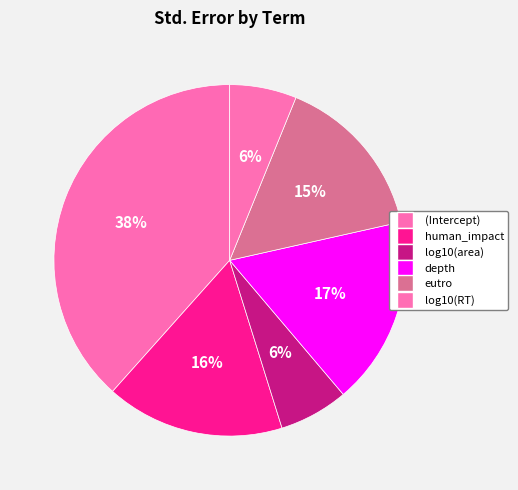

To the nearest percent, what is the average slice percentage?

17%